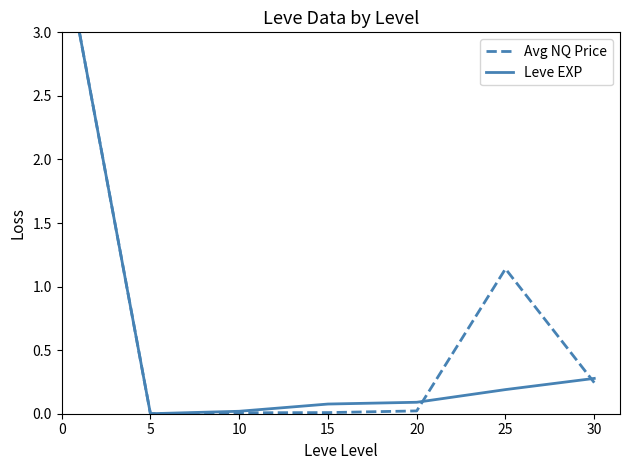

What is the maximum value for Avg NQ Price?

3.0